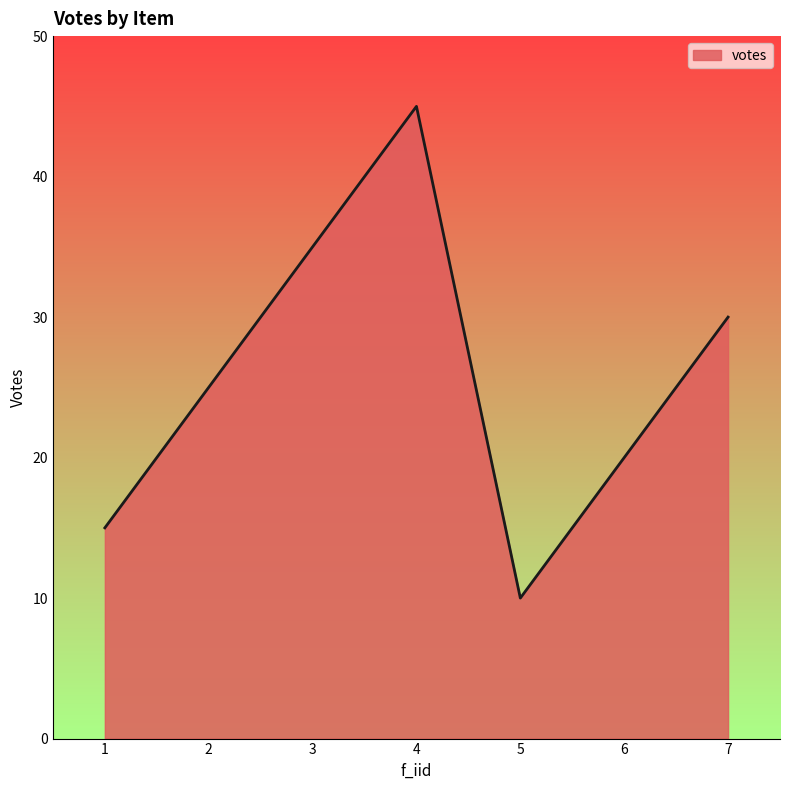

What is the sum of all values?

180